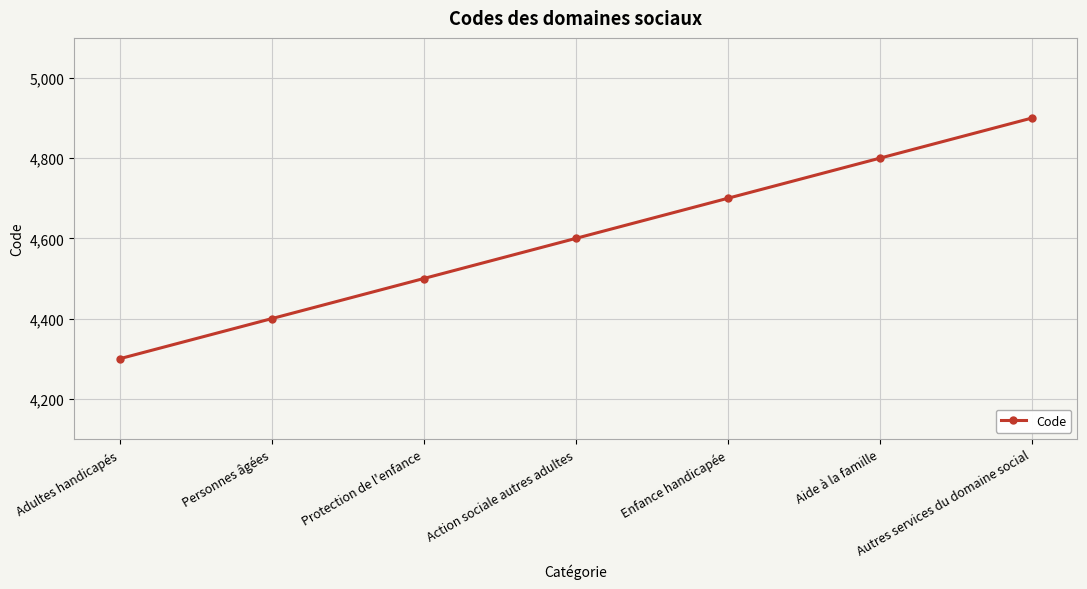

Does the chart have visible grid lines?

Yes